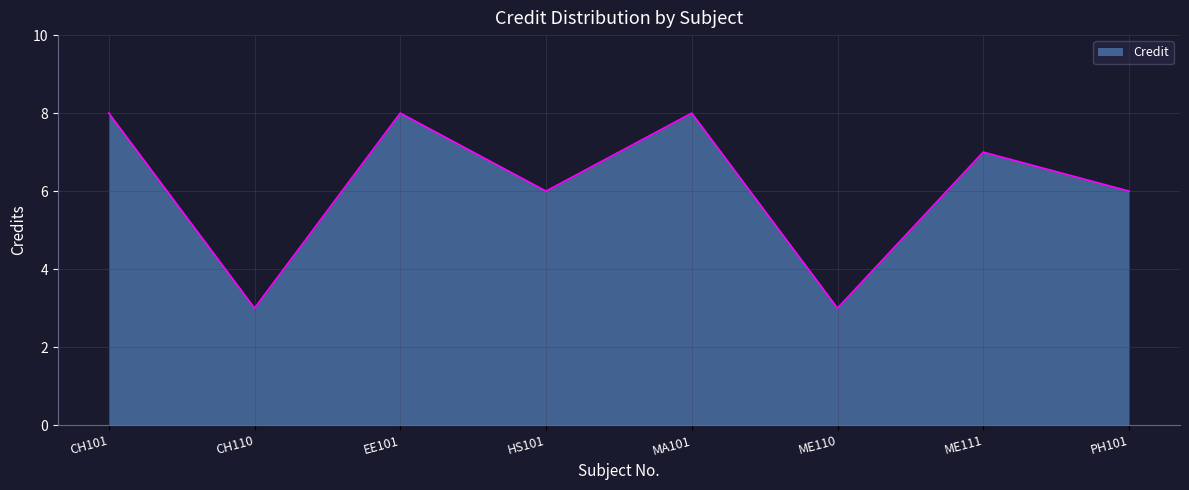

Is it true that the value at ME111 is 7?

True